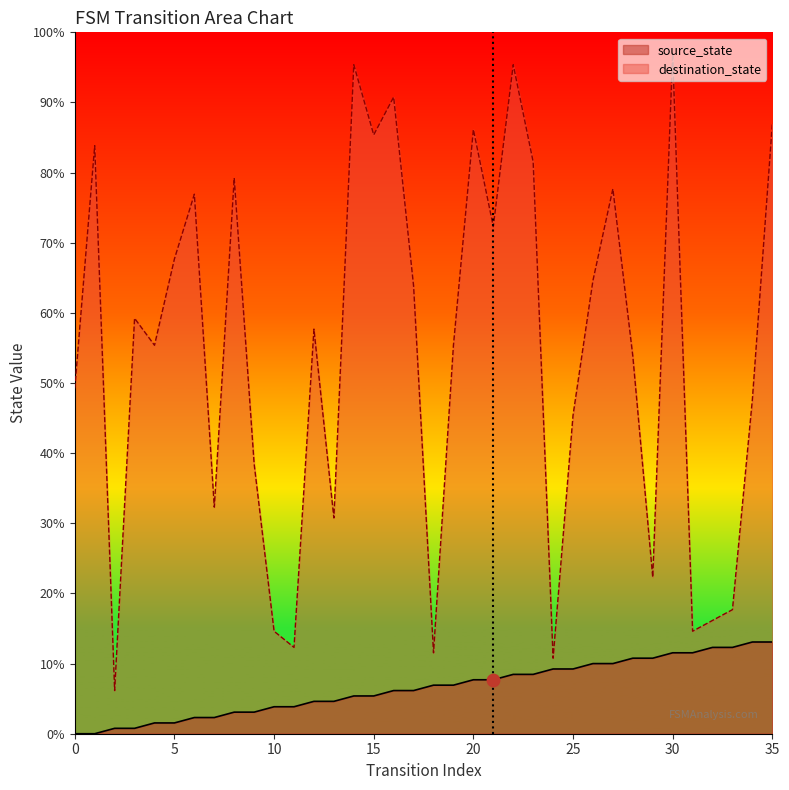

What are all the series names shown in the legend?

source_state, destination_state